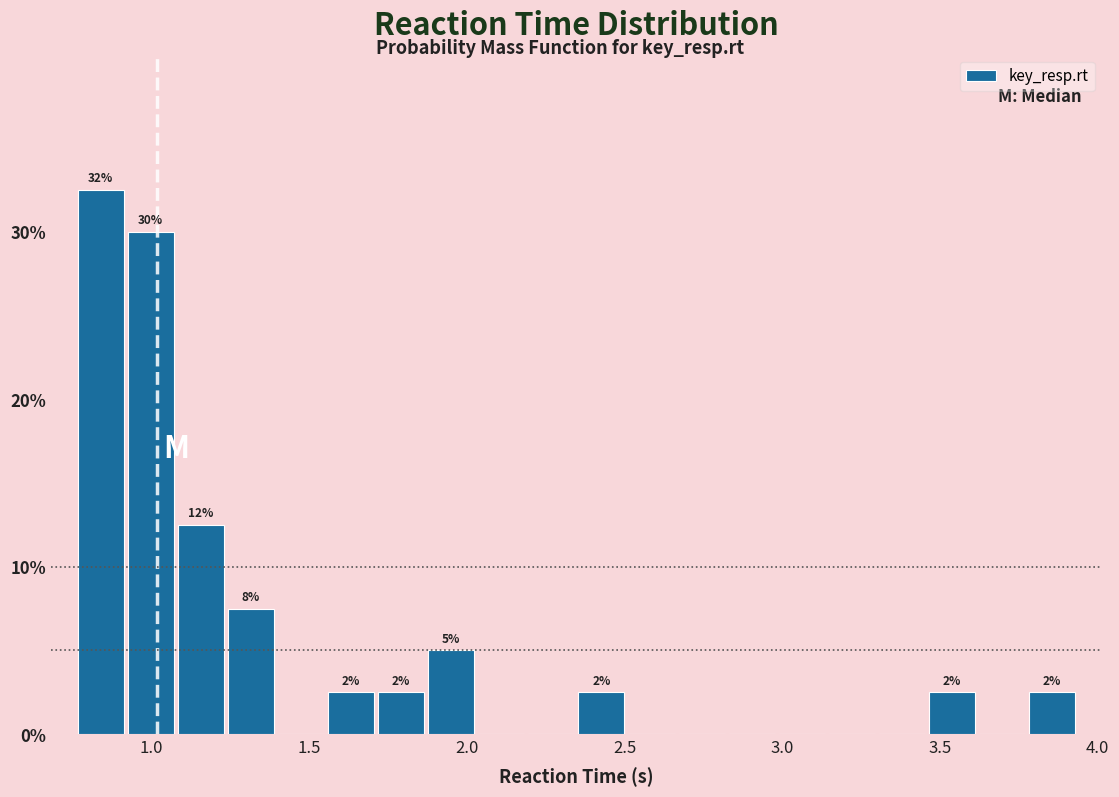

Around what value on the x-axis is the tallest bar? Give the approximate position of its centre, as read against the axis.

0.85